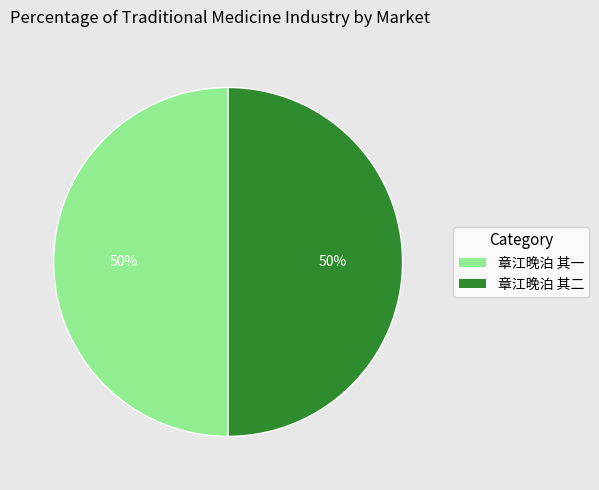

To the nearest percent, what percentage of the pie is 章江晚泊 其一?

50%